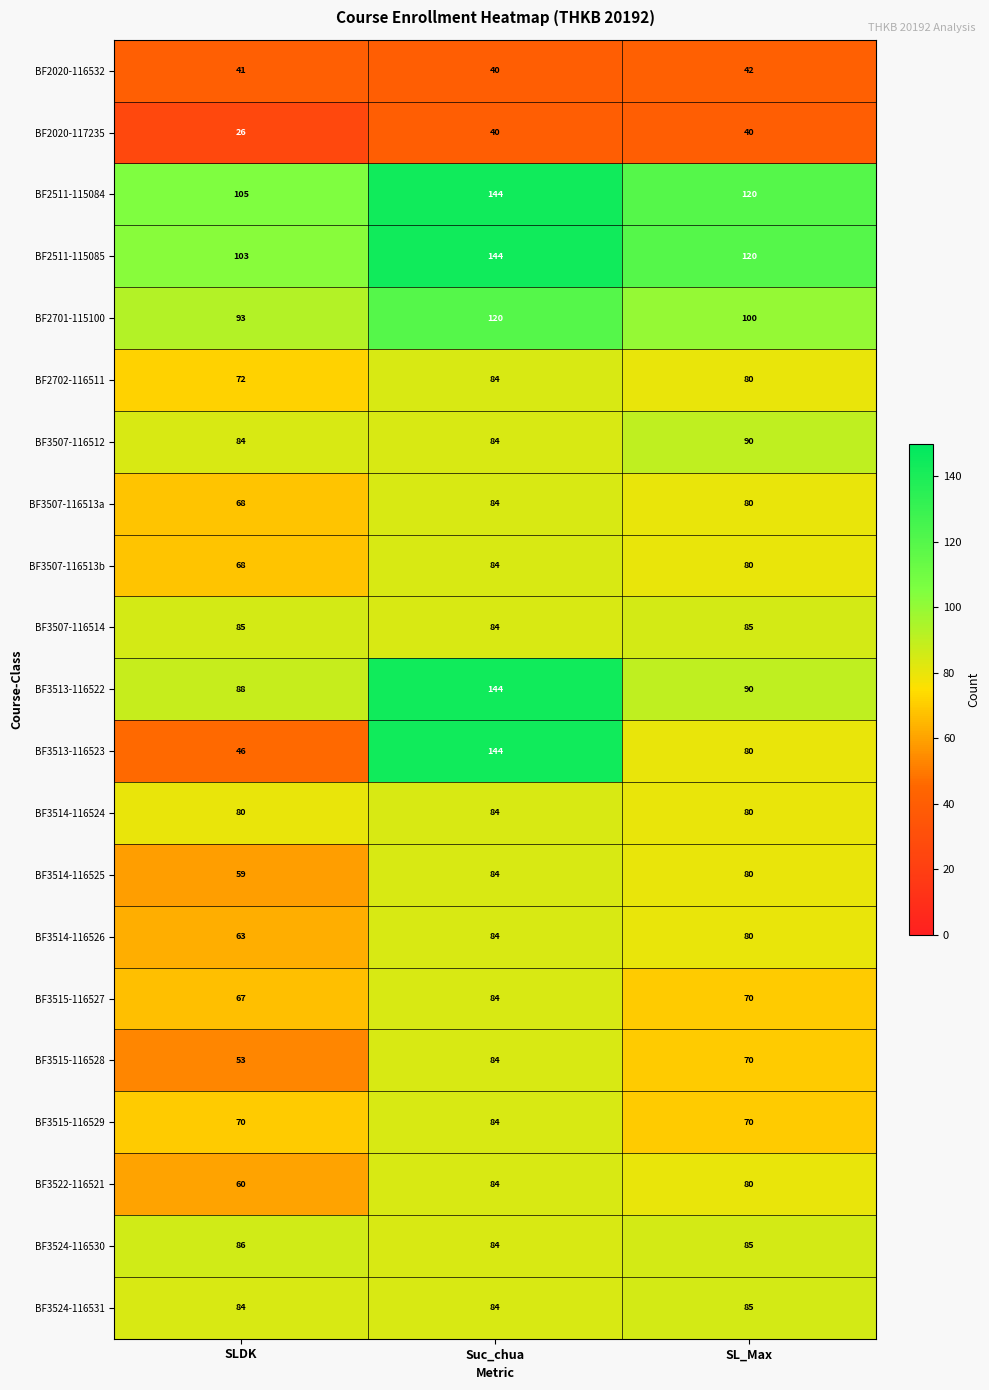

Which category has the highest value across all series?

Suc_chua